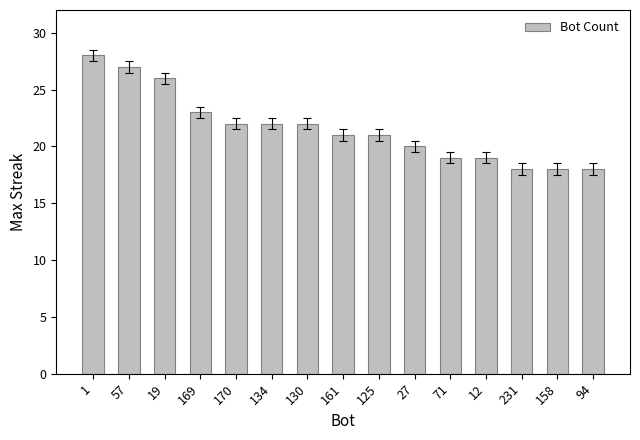

What is the difference between the maximum and minimum values?

10